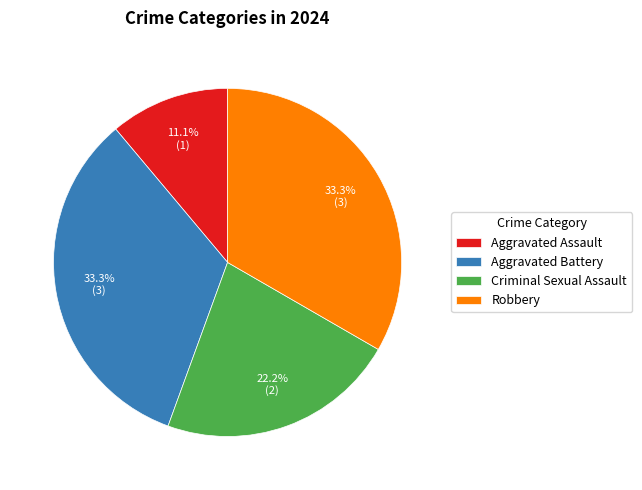

Count the number of slices in the pie.

4